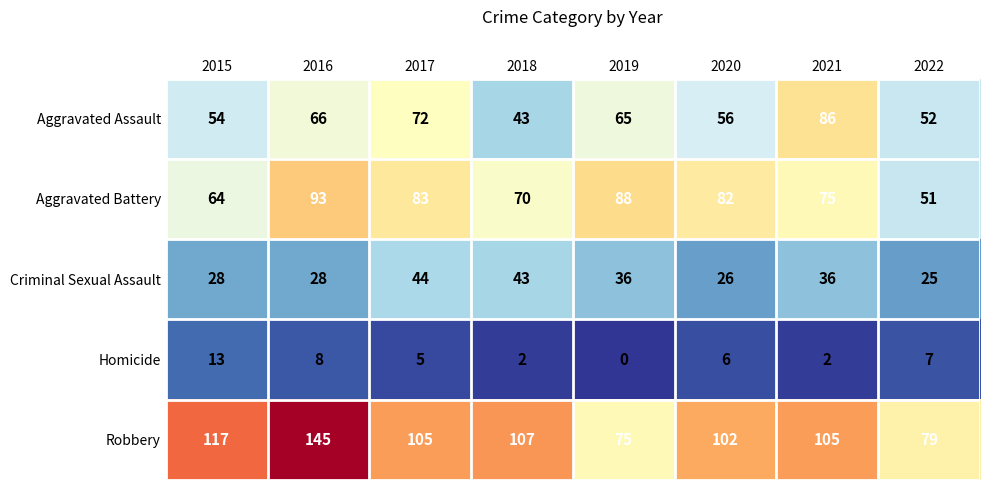

The value of Criminal Sexual Assault at 2018 is 43. True or false?

True